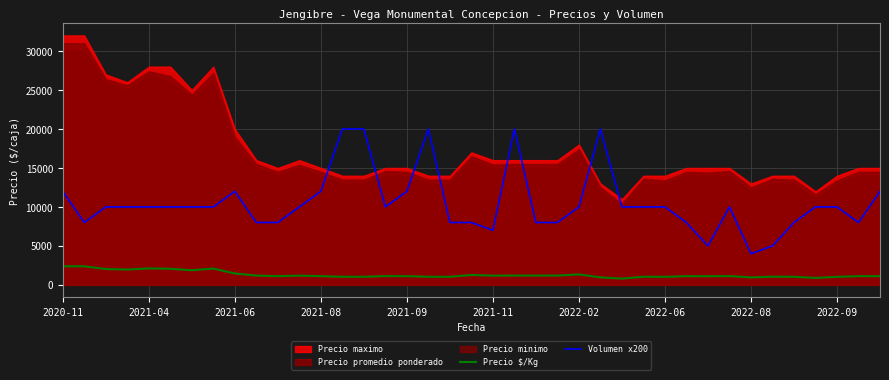

What is the highest value of the Volumen x200 series?

20000